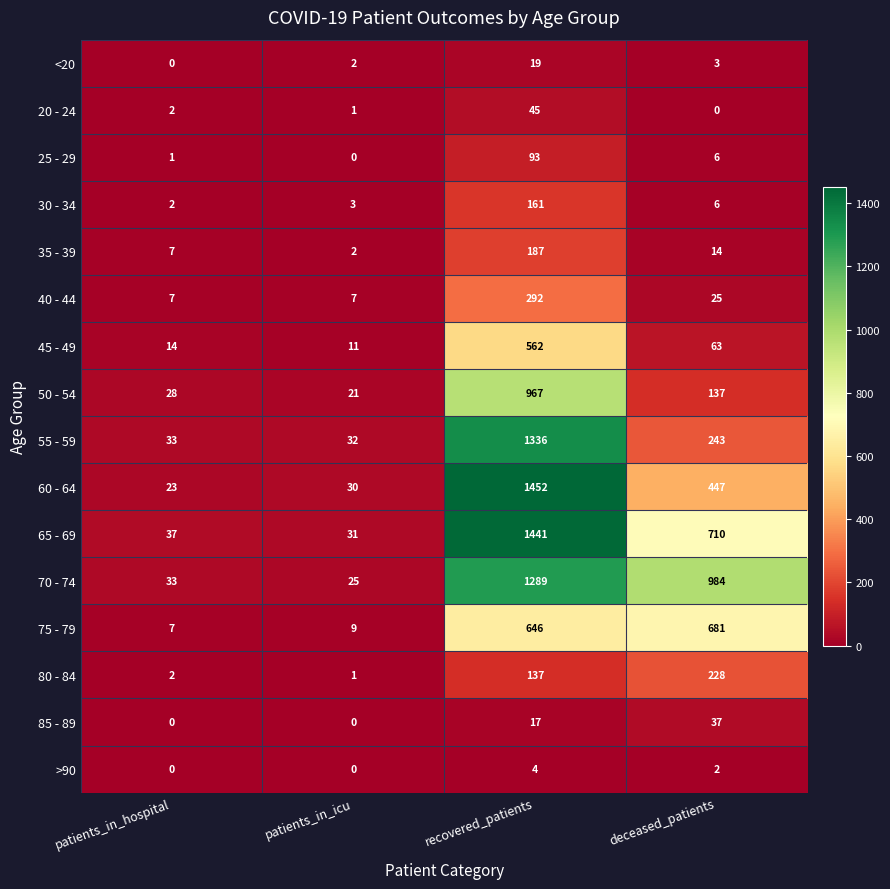

What is the maximum value shown in the chart?

1452